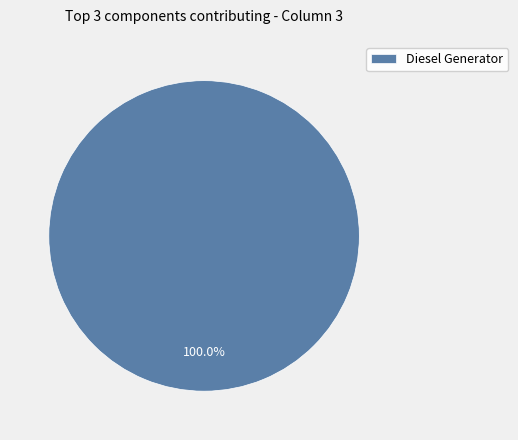

What is the majority slice?

Diesel Generator